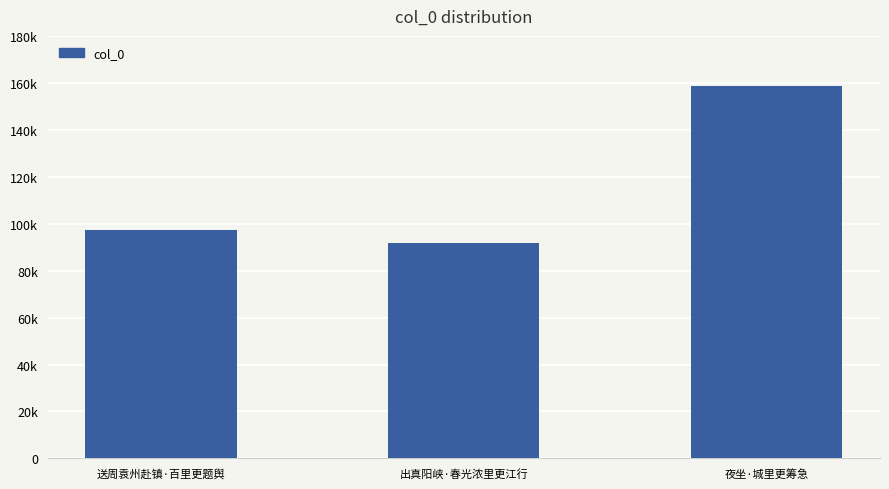

What is the difference between the maximum and minimum values?

66759